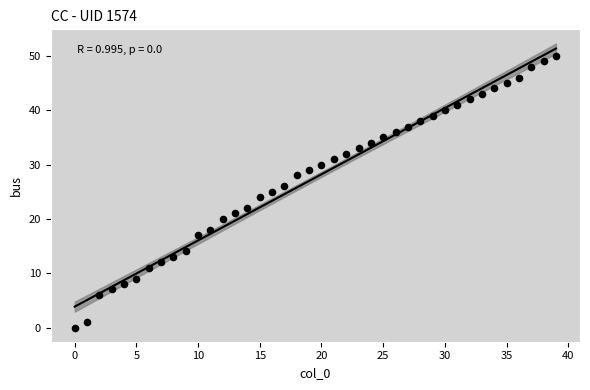

What is the range of Y values (max minus min)?

50